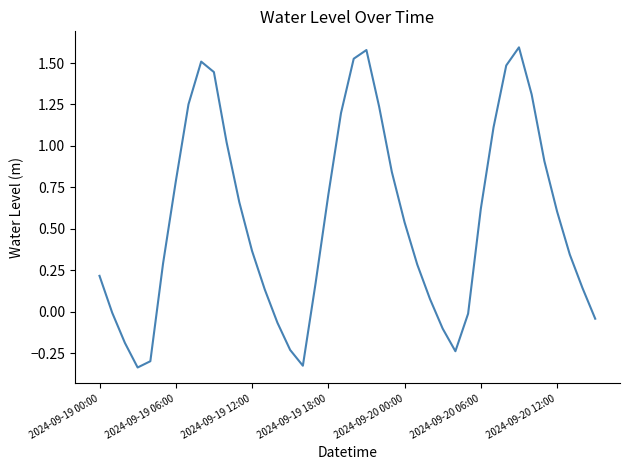

How many lines are shown in the chart?

1